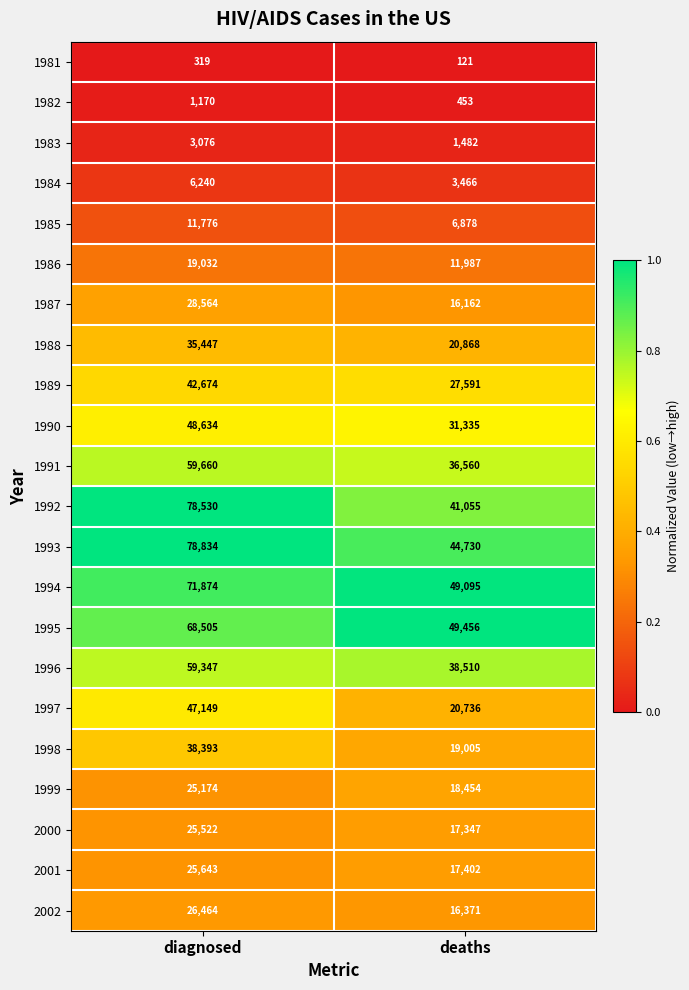

List the series in order of their peak value, highest first.

1993, 1992, 1994, 1995, 1991, 1996, 1990, 1997, 1989, 1998, 1988, 1987, 2002, 2001, 2000, 1999, 1986, 1985, 1984, 1983, 1982, 1981